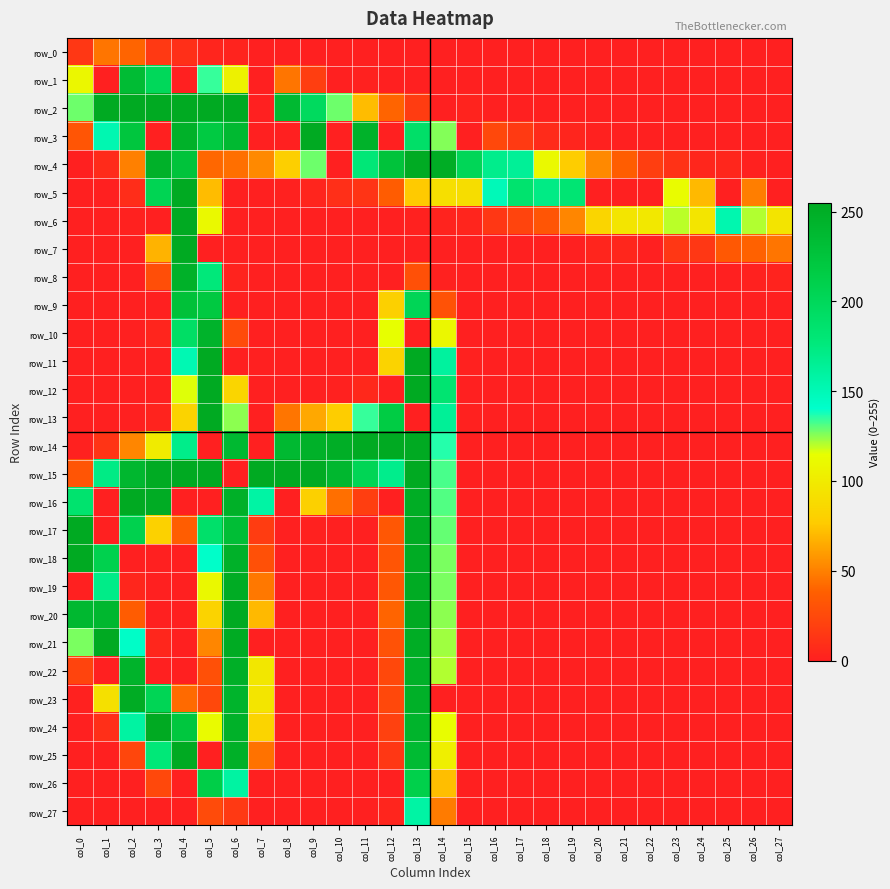

What is the difference between the maximum and minimum values in the row_21 series?

255